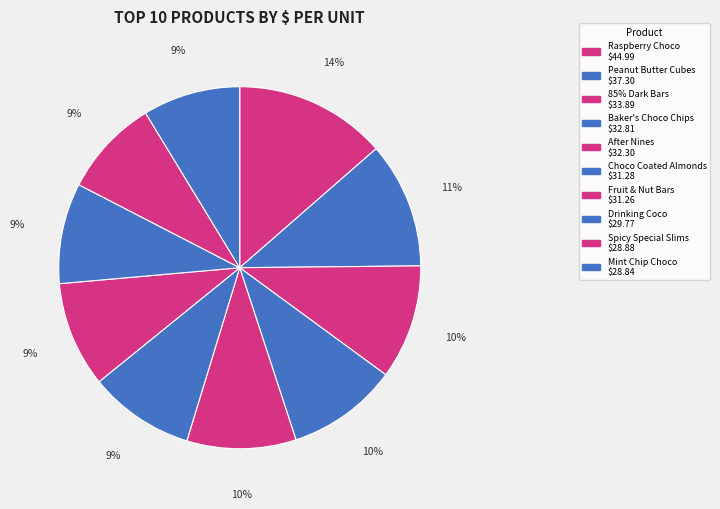

The Baker's Choco Chips slice represents 10% of the pie. True or false?

True